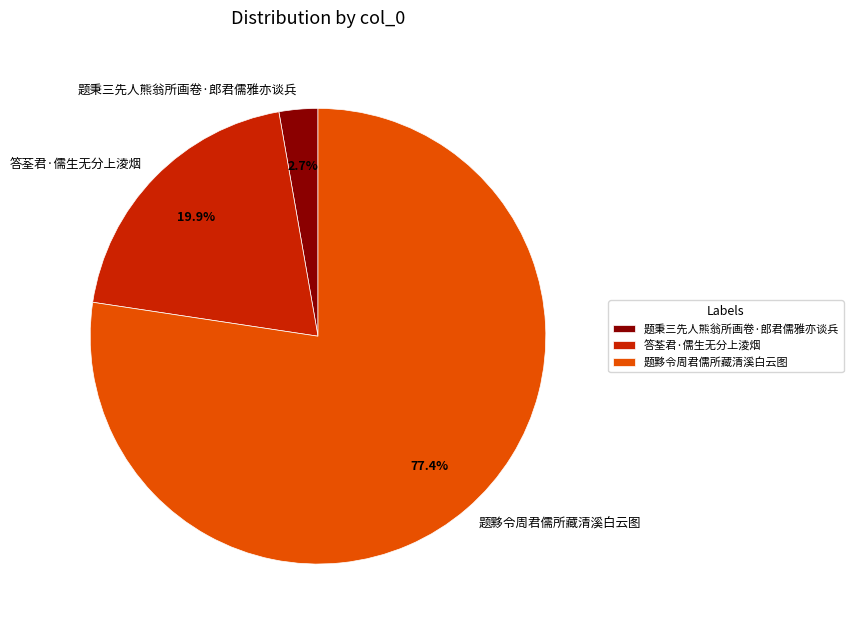

Count the number of slices in the pie.

3